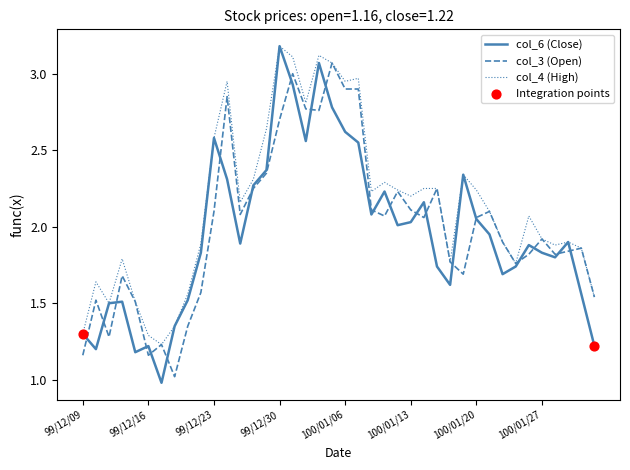

Which series has the largest total across all categories?

col_4 (High)